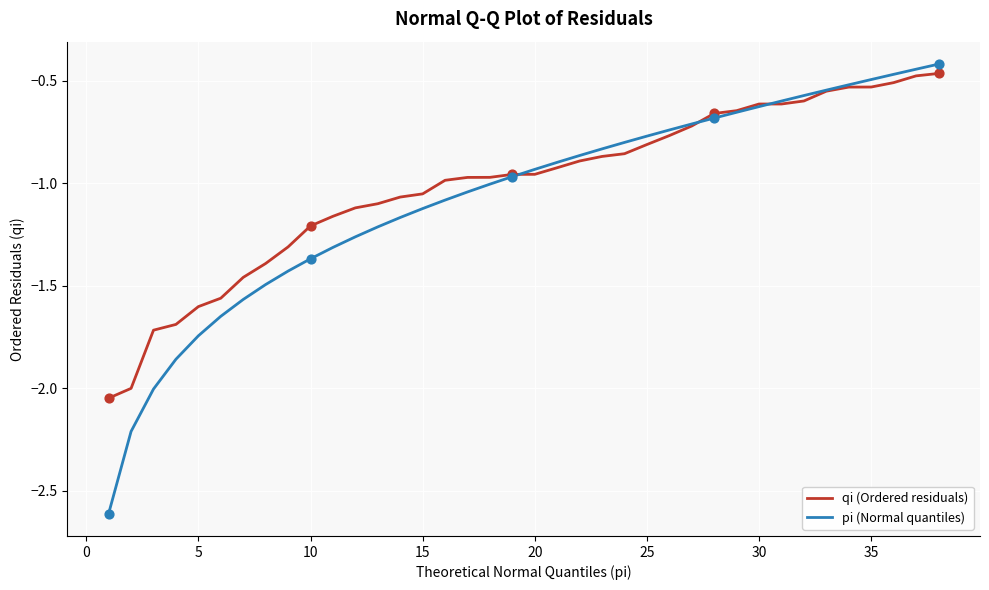

At how many categories does at least one series exceed -1?

23